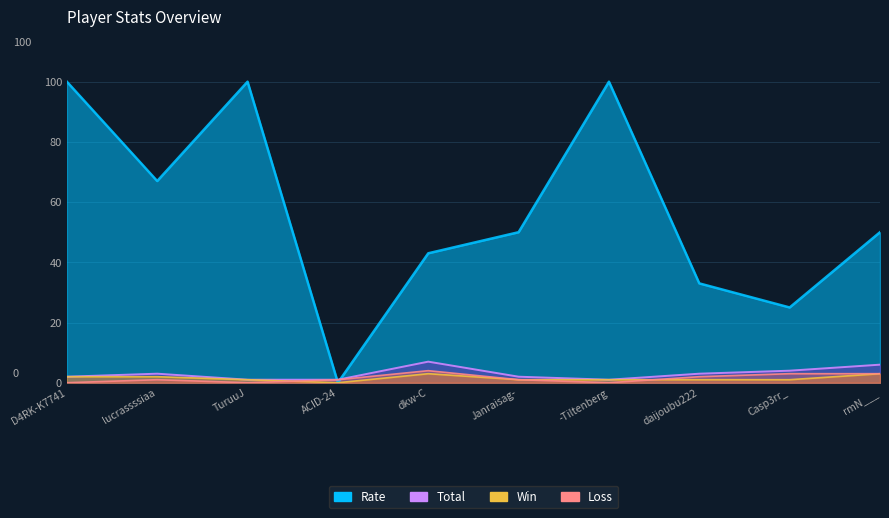

Between which two adjacent categories do Total and Rate first intersect?

TuruuJ and ACID-24